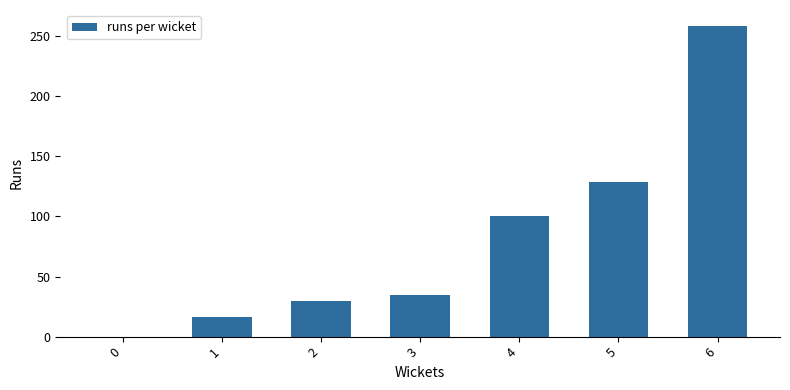

True or false: the data shows 129 at 5.

True